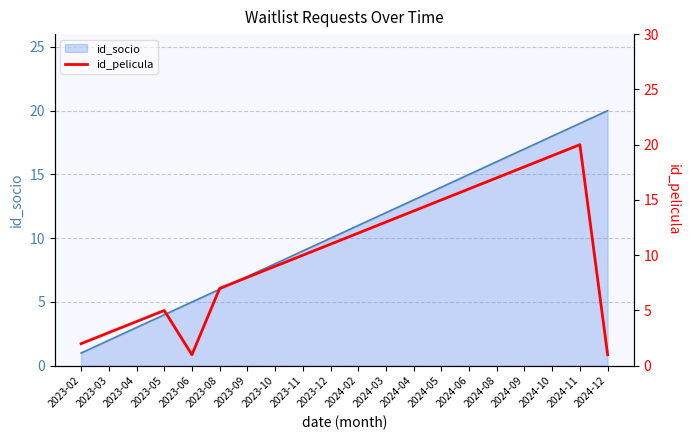

What is the label of the 9th point from the right?

2024-03